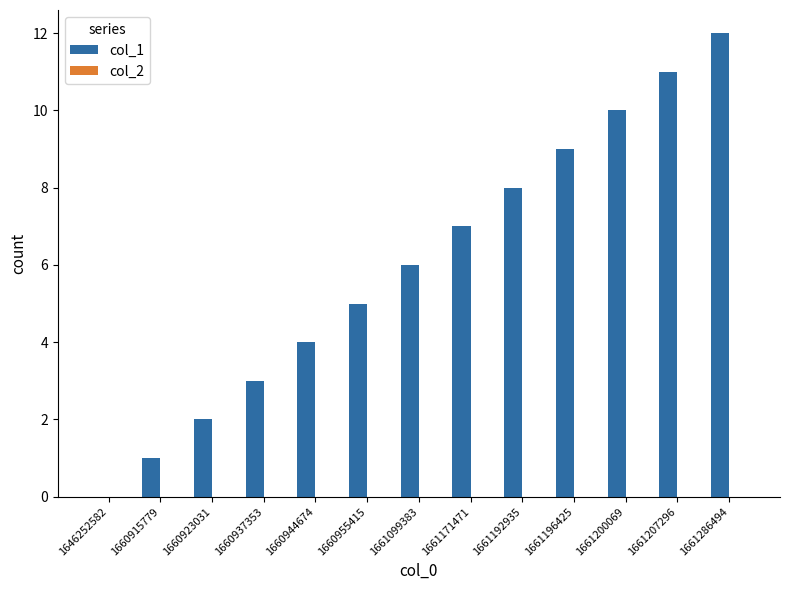

Read the value at 1661171471.

7